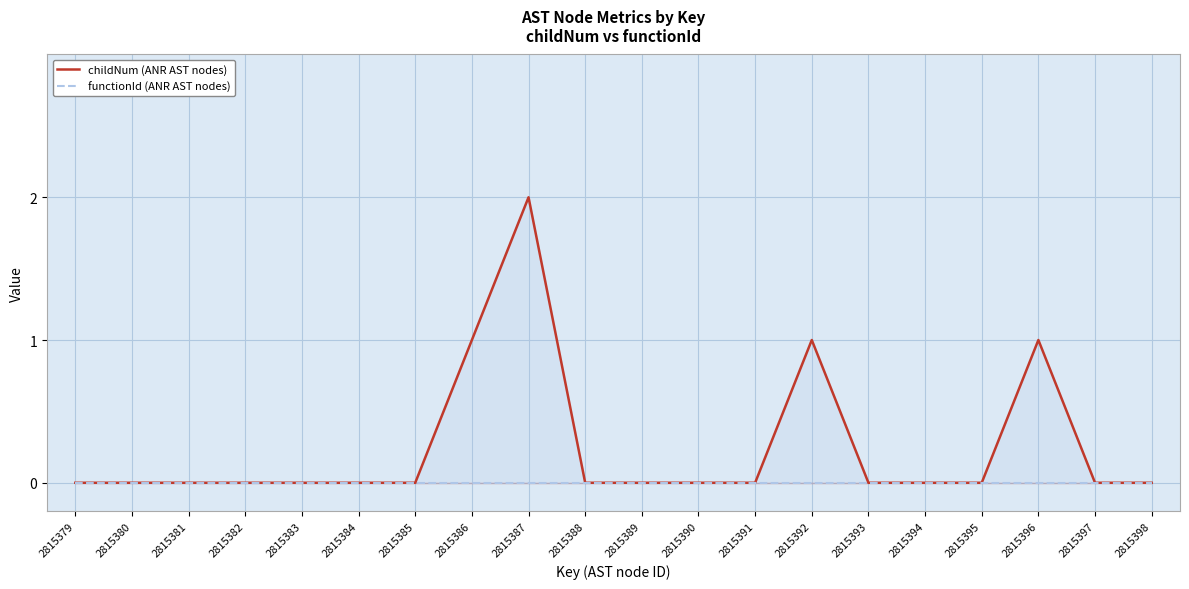

The childNum (ANR AST nodes) series shows 0 at 2815391. True or false?

True